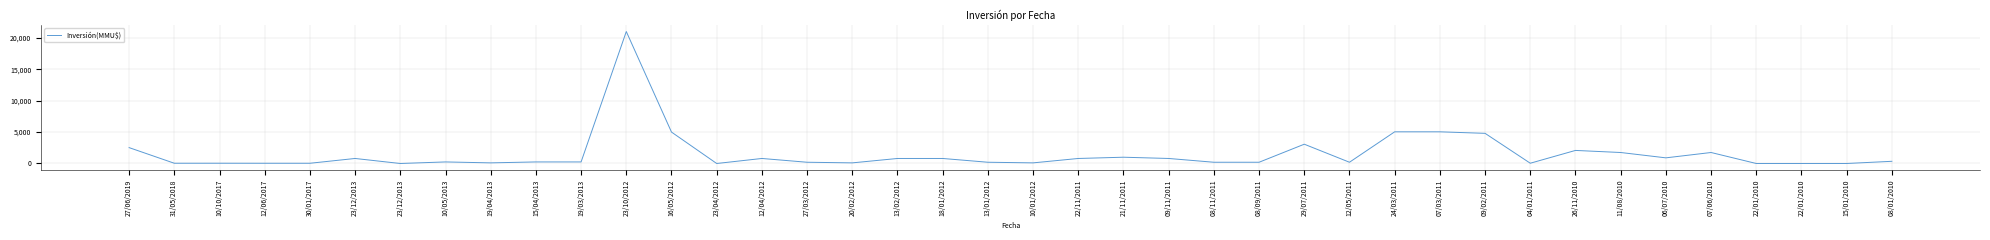

Reading right to left, transcribe all the data shown in this chart.

350	0	0	0	1750	900	1750	2081	44	4800	5042	5042	200	3070	200	200	800	1000	800	100	200	800	800	100	200	800	0	5000	21000	250	250	100	250	0	800	37	37	42	40	2528